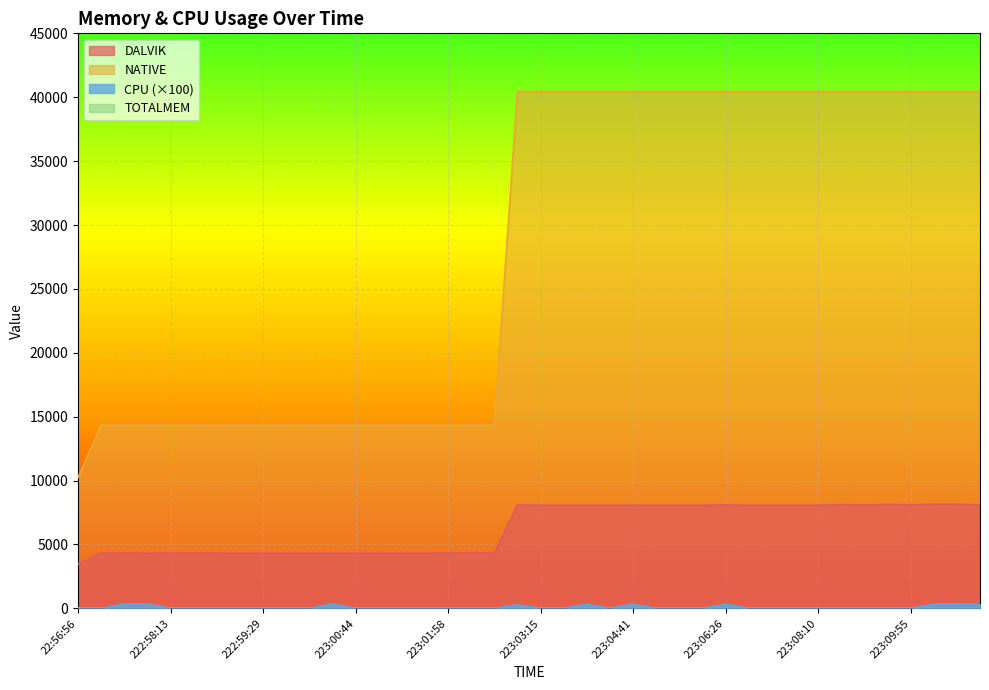

What is the total value across all series at 223:02:36?

18661